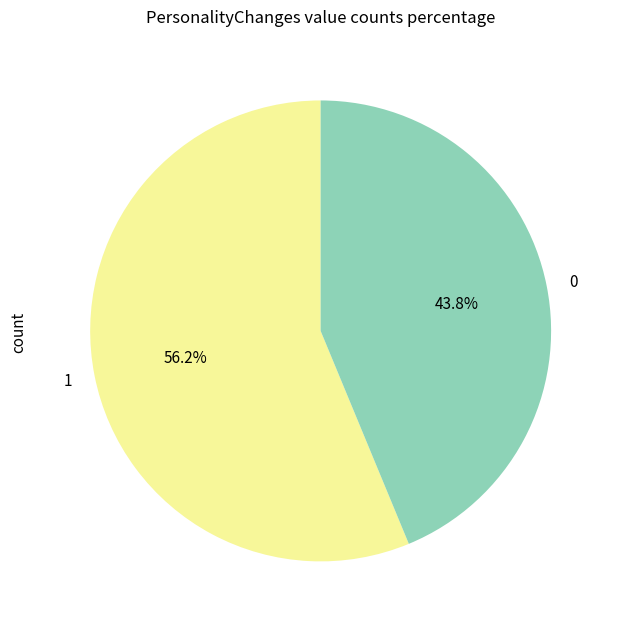

What is the ratio of the value at 0 to the value at 1?

0.8